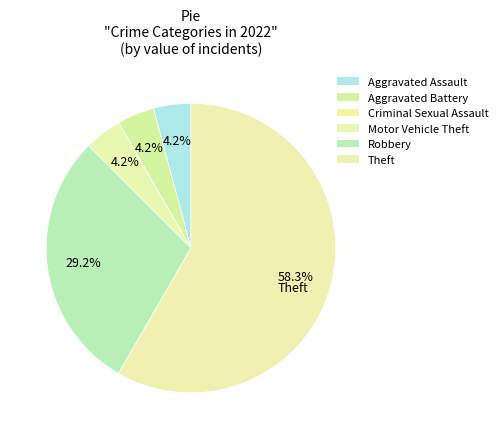

Is there a majority slice in this chart?

Yes